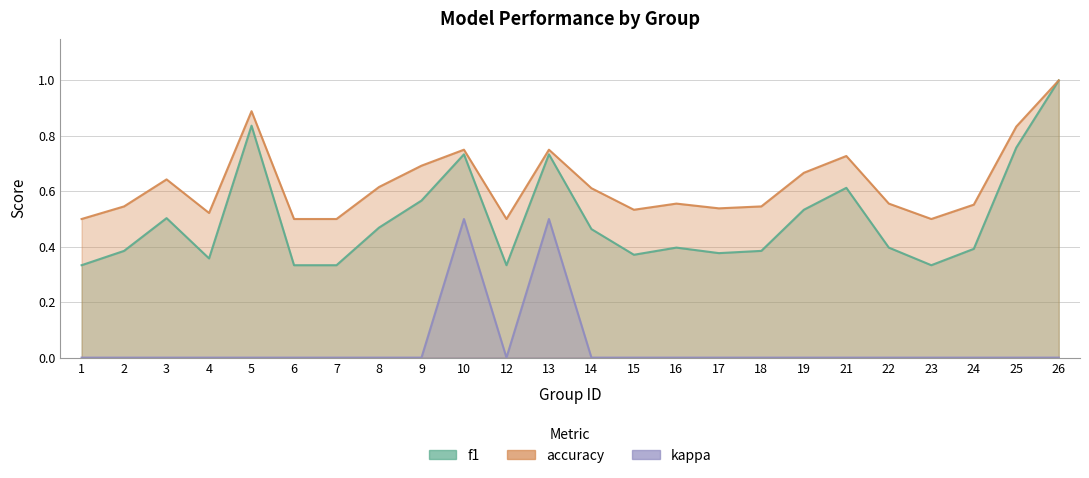

Which series has the largest range (max minus min)?

f1